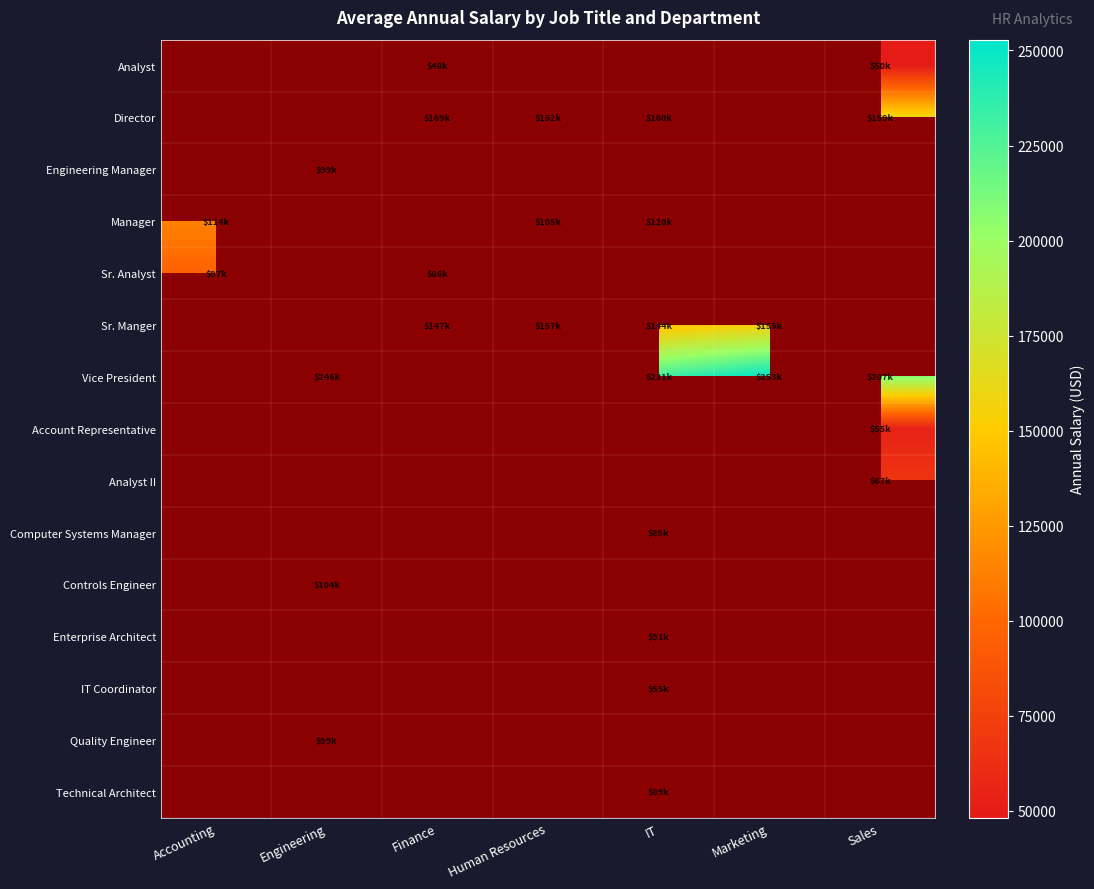

How many series are shown in this chart?

15